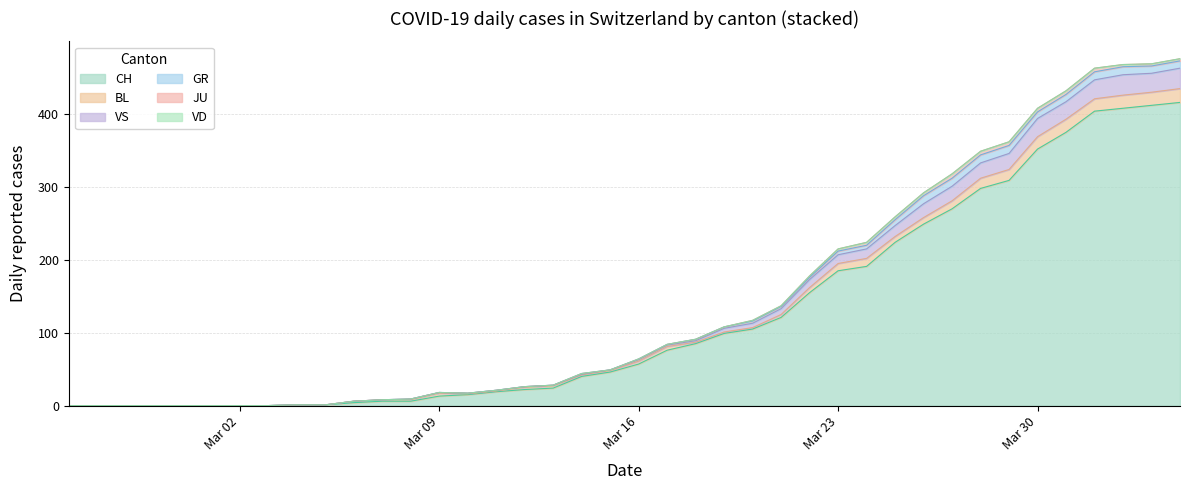

True or false: VD and VS cross at least once.

False